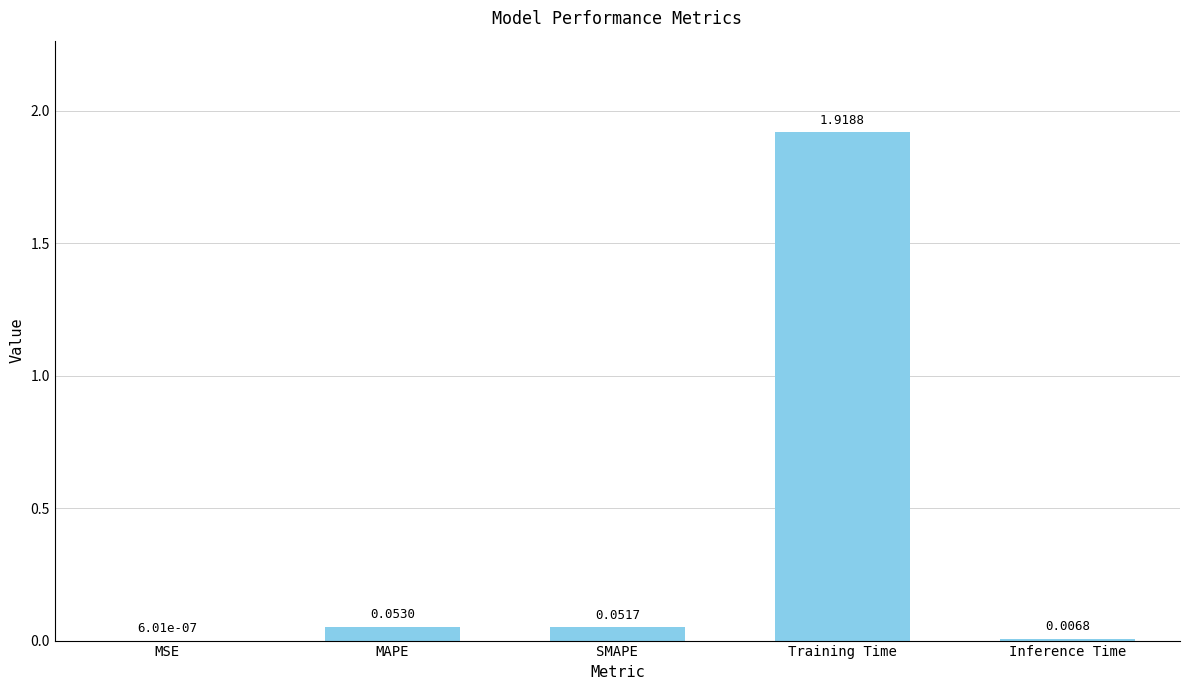

Which category has the highest value across all series?

Training Time